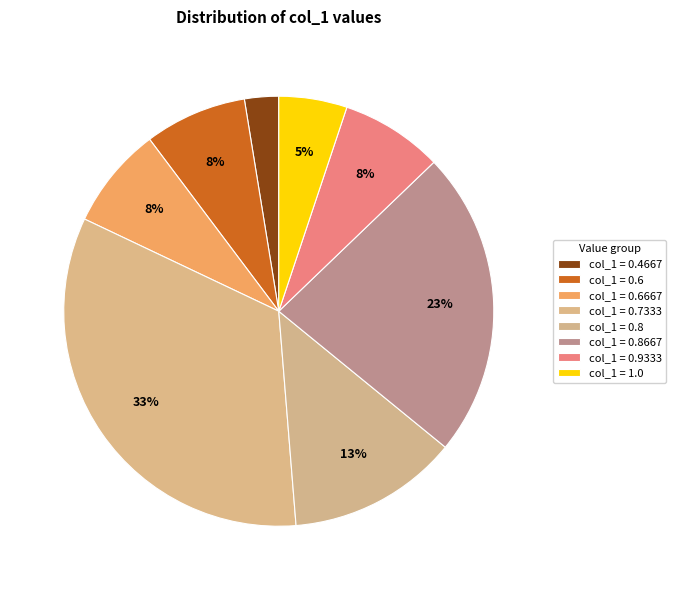

How many segments does this pie chart have?

8